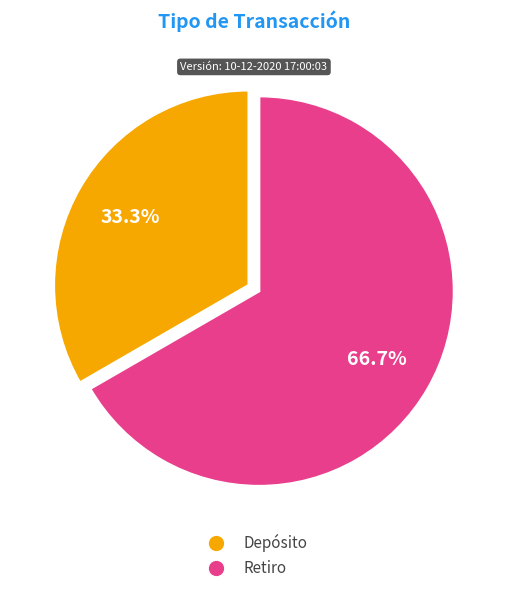

Which category has the biggest portion of the pie?

Retiro